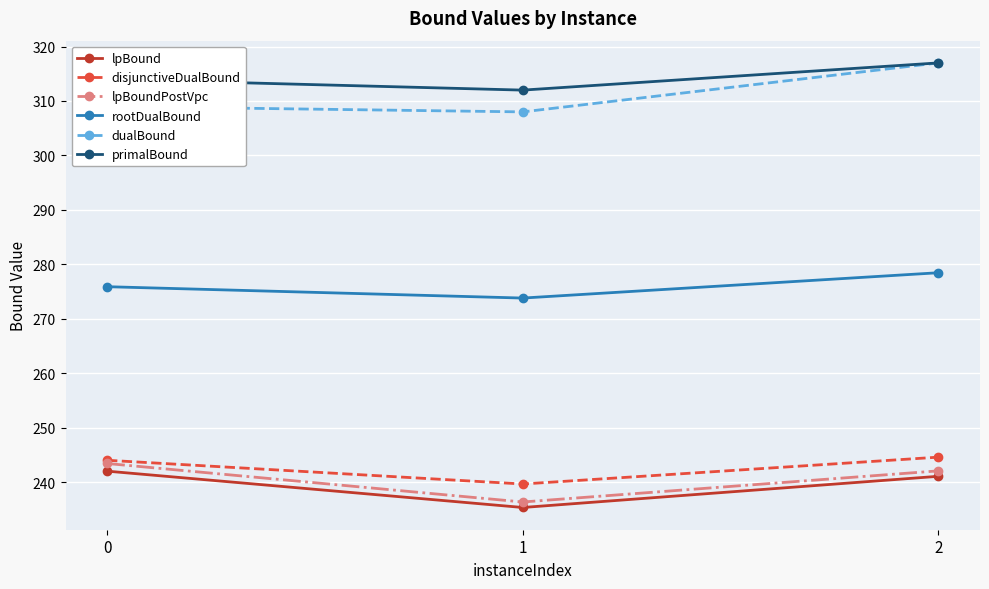

How many values in the lpBoundPostVpc series exceed 242?

2